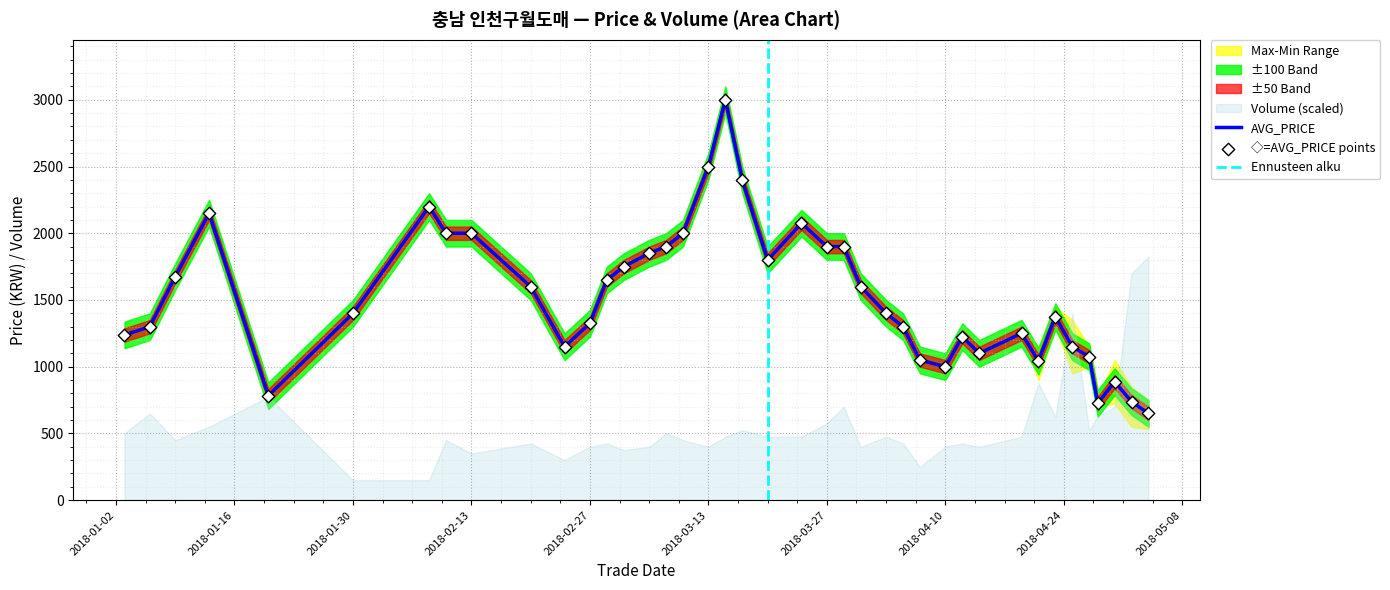

The value of AVG_PRICE at 2018-03-13 is 2500. True or false?

True